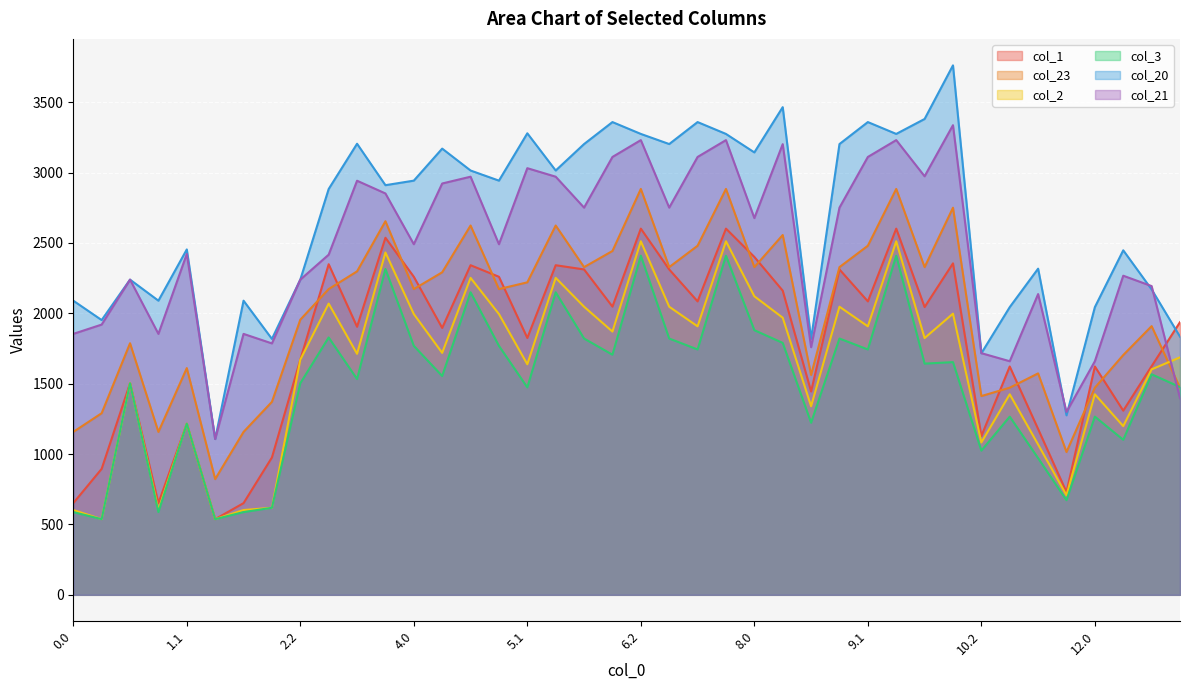

True or false: col_3 and col_1 cross at least once.

False